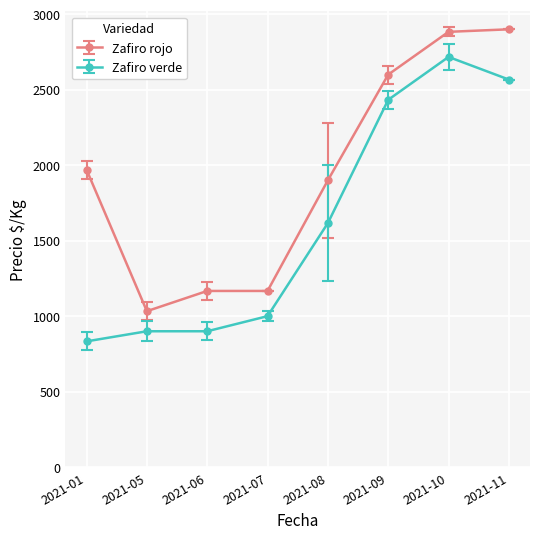

How many distinct data groups are displayed?

2